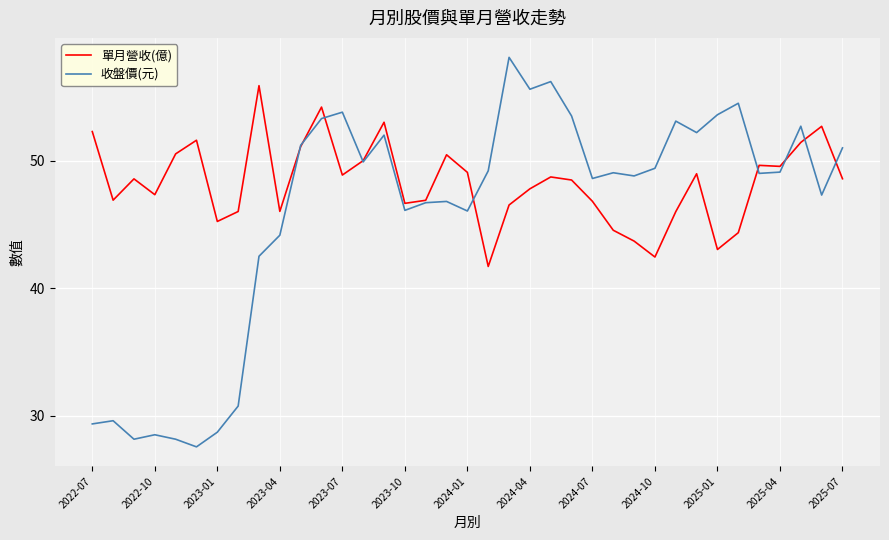

Which series has the widest spread of values?

收盤價(元)